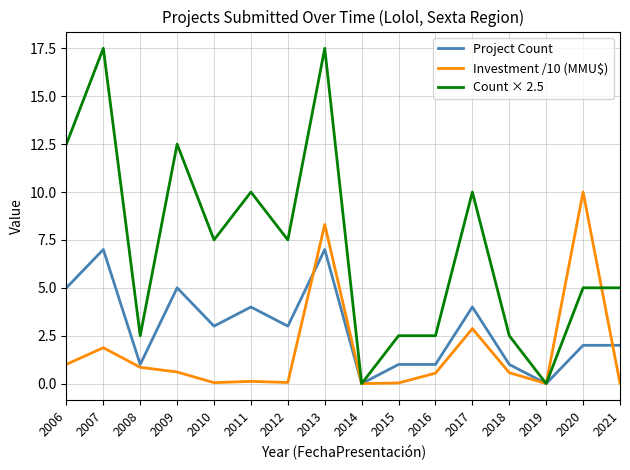

How many lines are shown in the chart?

3